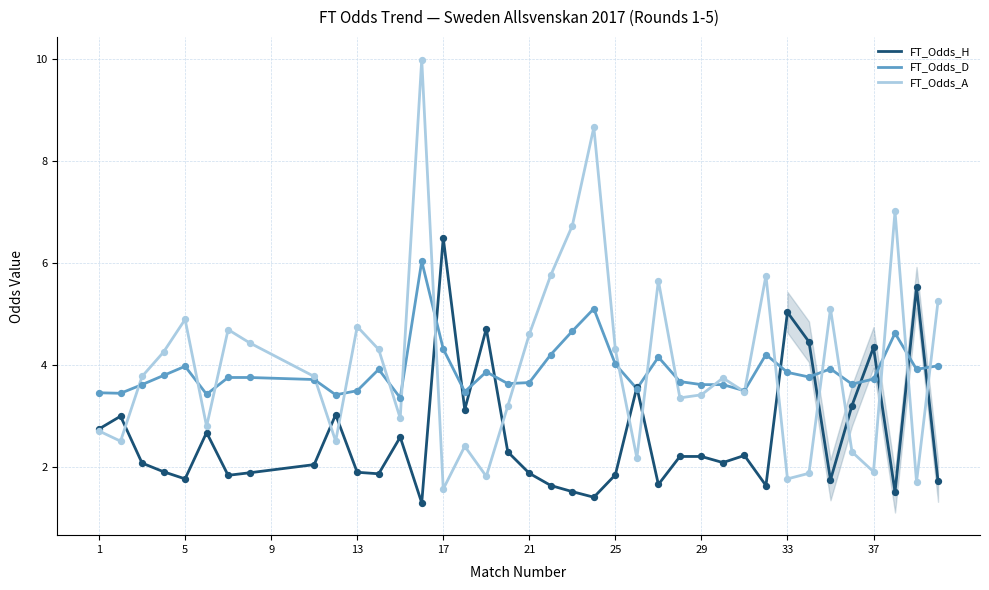

The value of FT_Odds_D at 1 is 3.5. True or false?

True